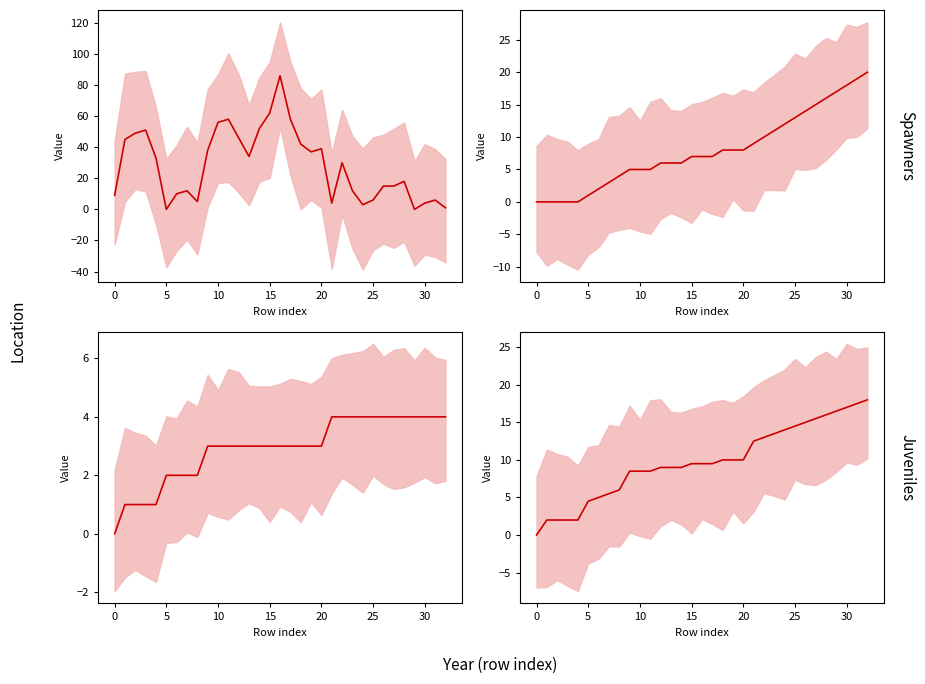

How many values in isite are above zero?

31